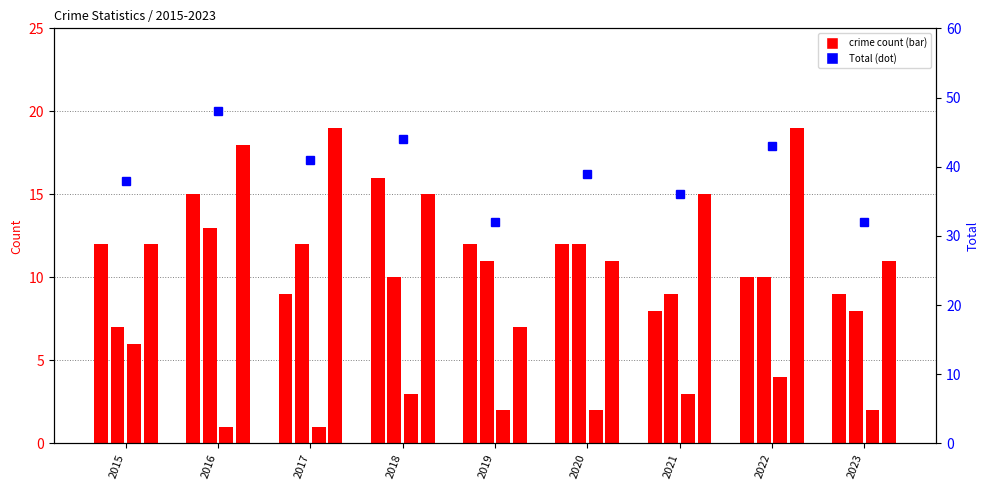

List the labels in order of value, largest first.

2016, 2018, 2022, 2017, 2020, 2015, 2021, 2019, 2023